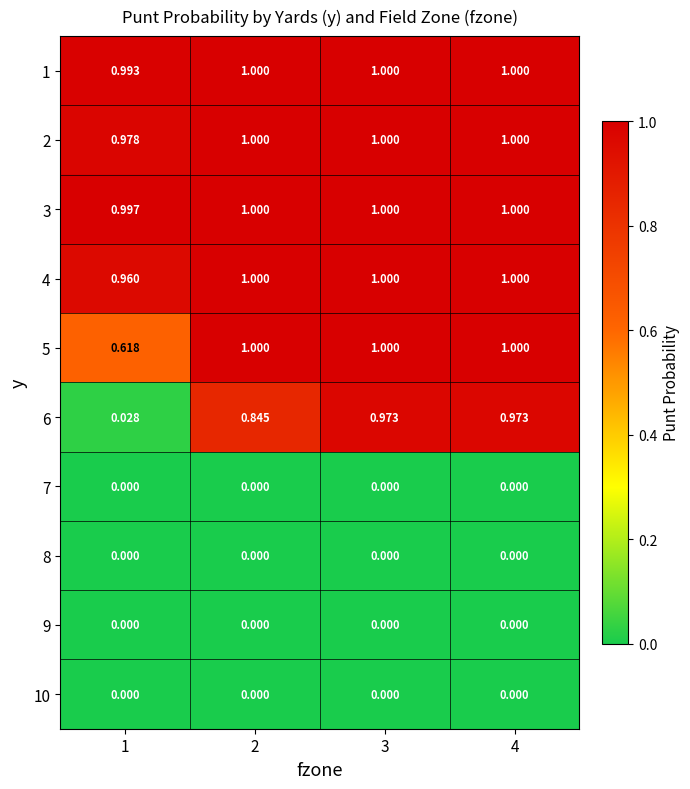

What is the spread (max minus min) of values at 1?

1.0